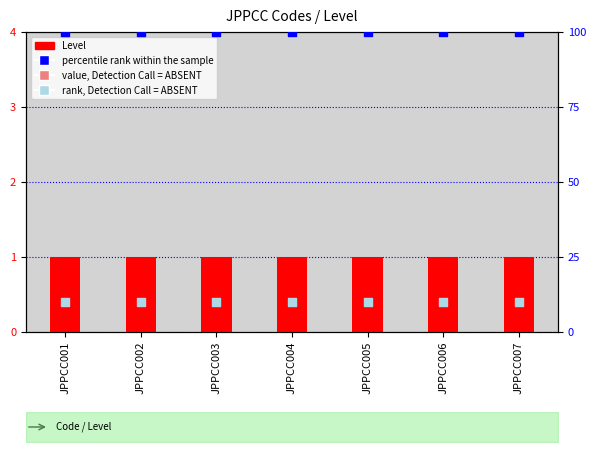

Which series reaches the minimum Y coordinate?

Level